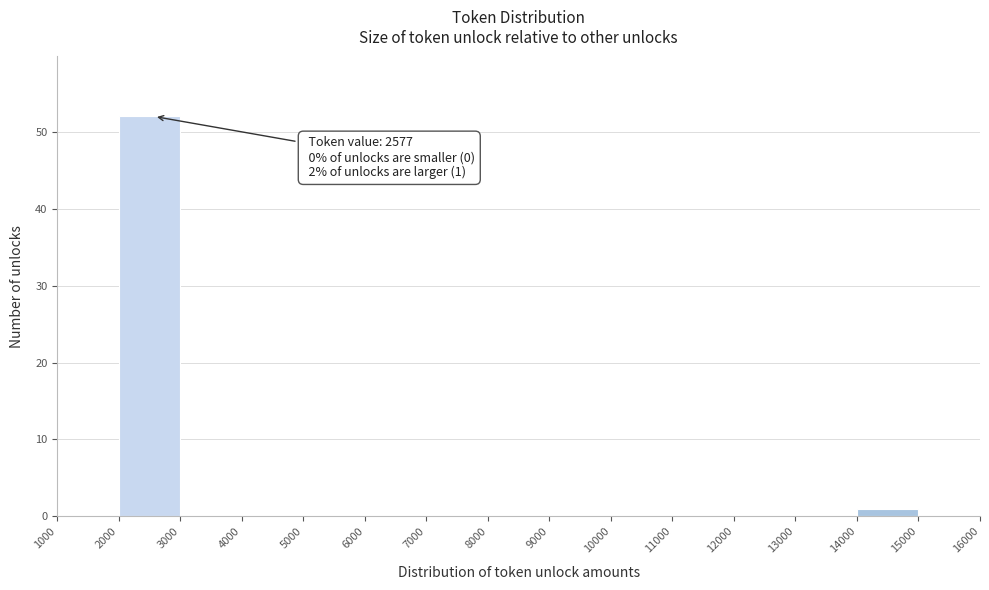

Over which range of the x-axis is the bar tallest?

2000 to 3000